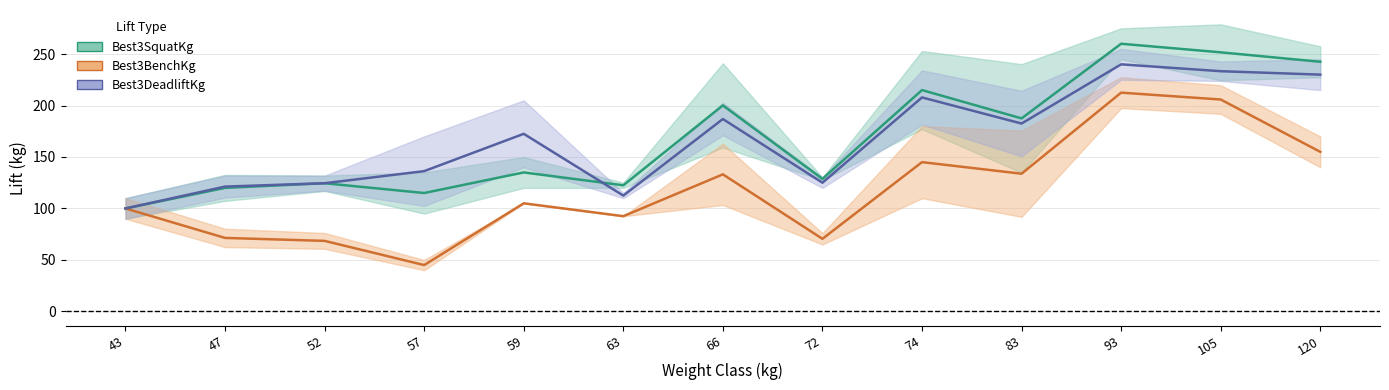

At 72, list the series in order from largest to smallest.

Best3DeadliftKg, Best3SquatKg, Best3BenchKg